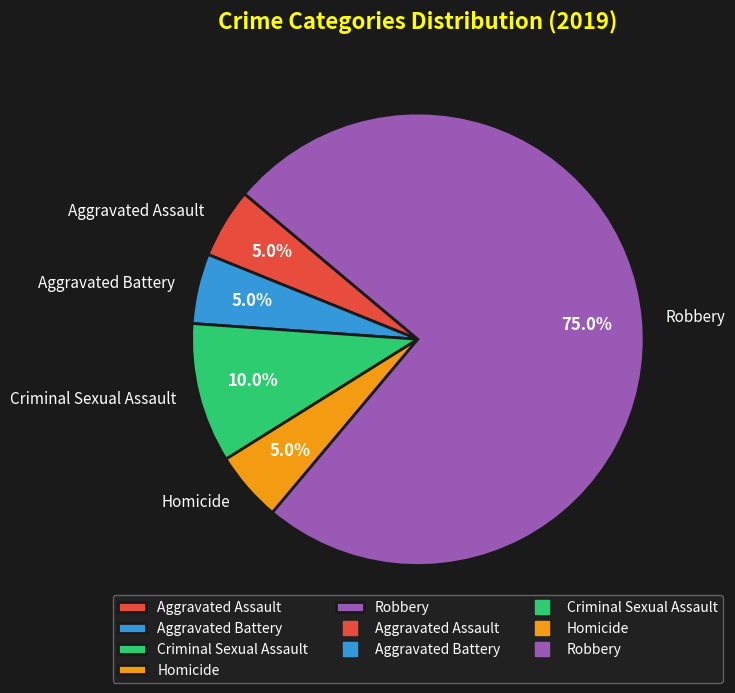

Which has a higher value, Aggravated Battery or Criminal Sexual Assault?

Criminal Sexual Assault